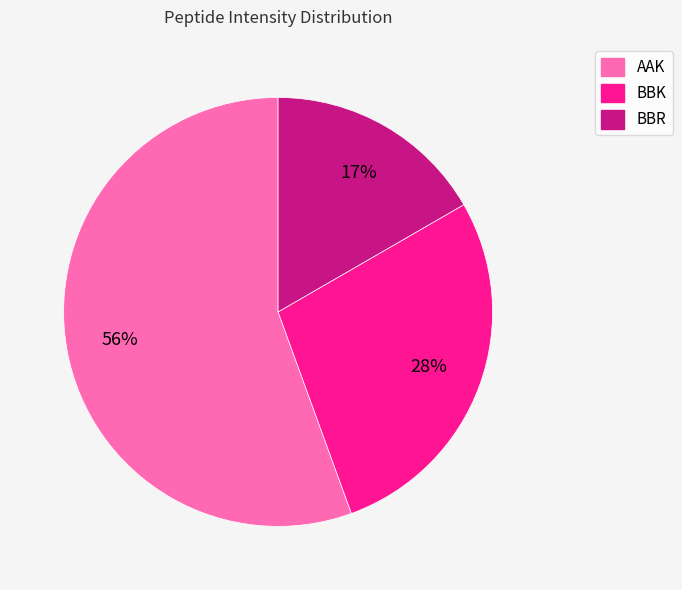

What is the largest slice in the pie chart?

AAK